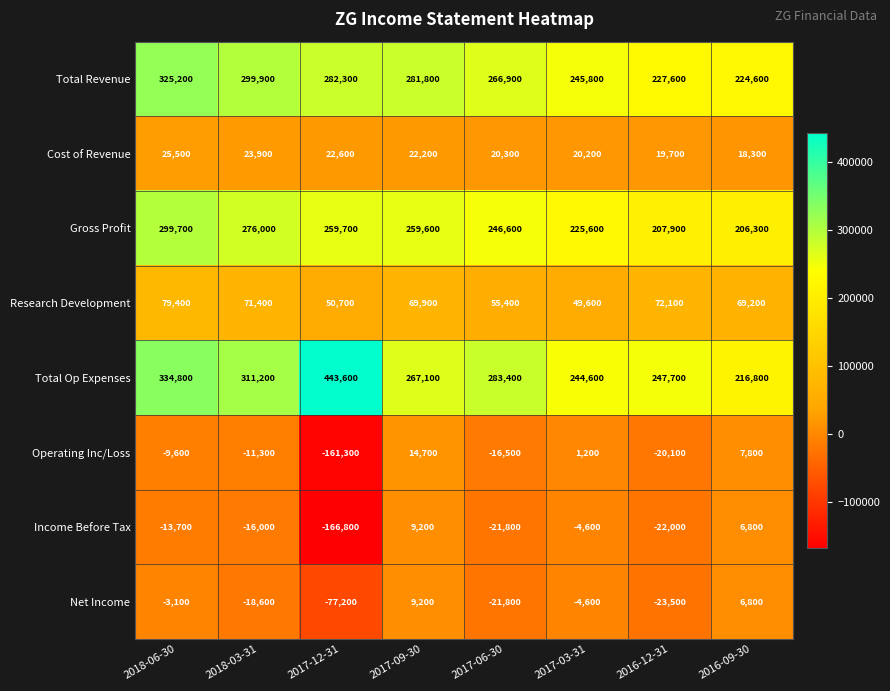

Read the Income Before Tax value at 2017-09-30.

9200